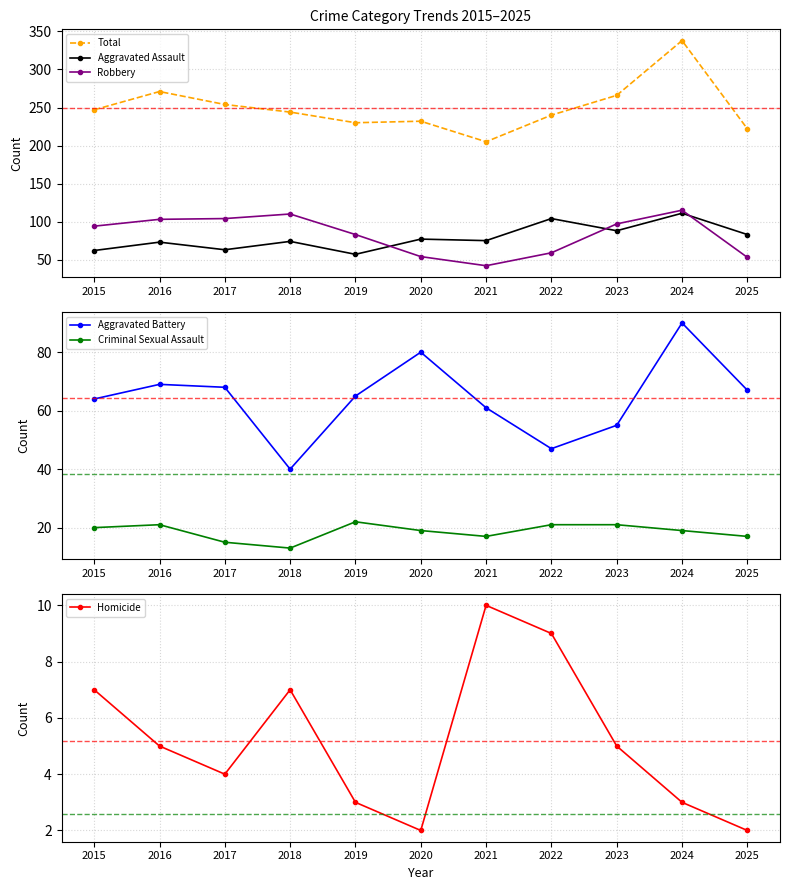

What are all the series names shown in the legend?

Total, Aggravated Assault, Robbery, Aggravated Battery, Criminal Sexual Assault, Homicide